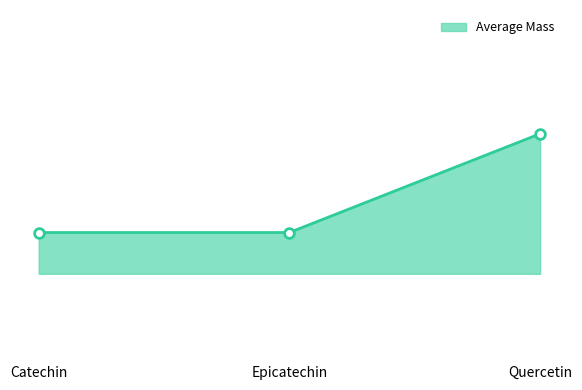

Is this an area chart (filled region under the line)?

Yes